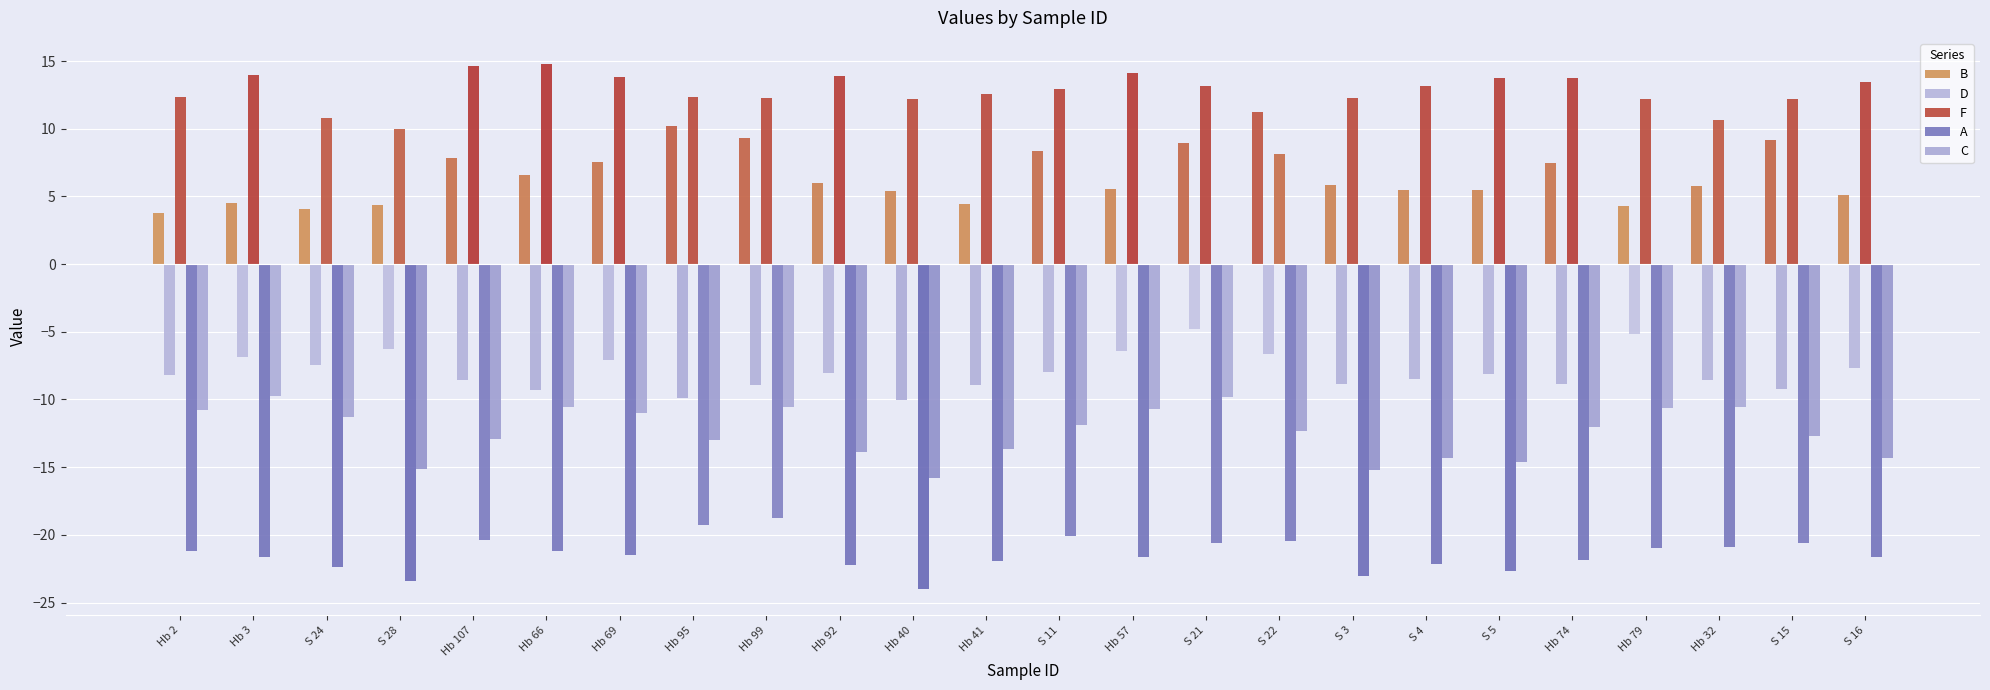

Is it true that F equals 13.7 at S 5?

True